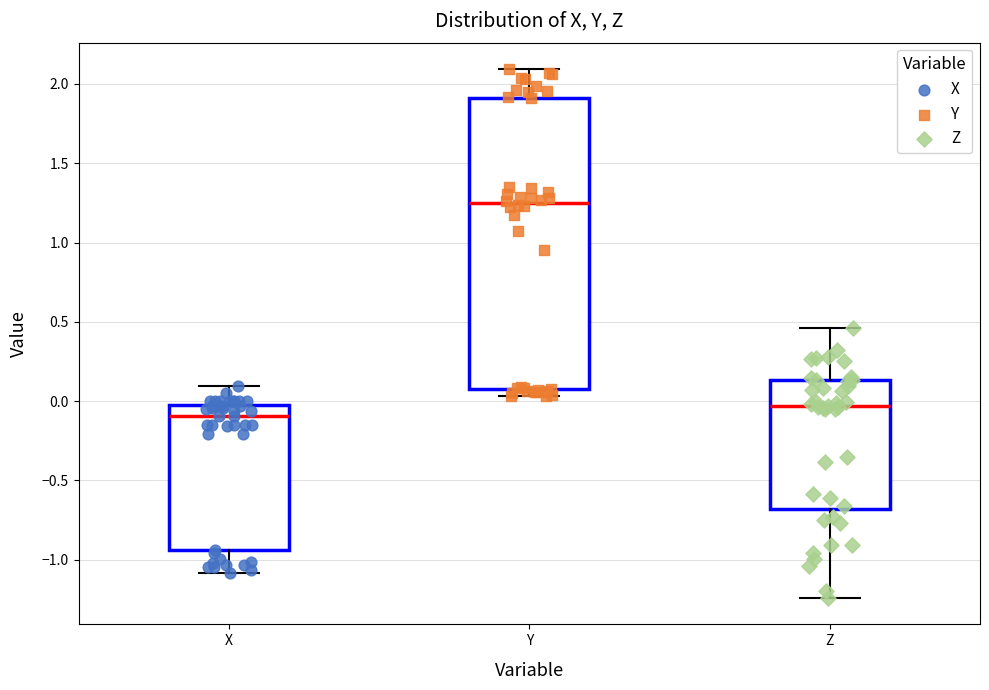

Which box's median line is the highest?

Y